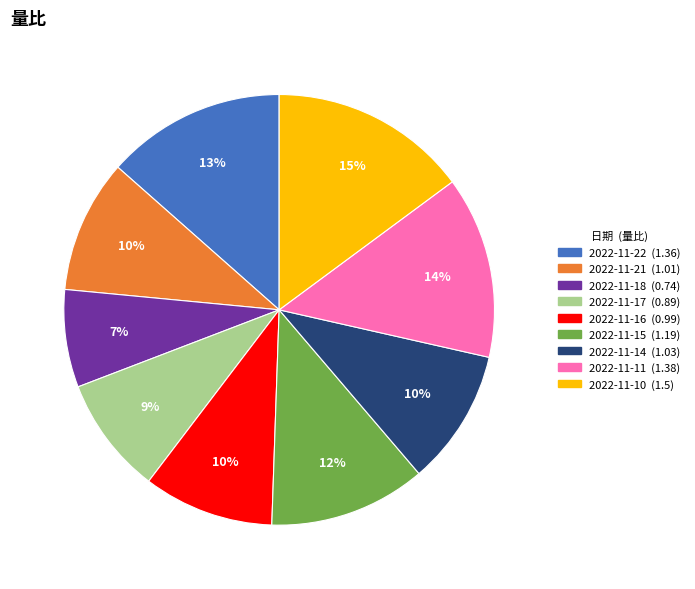

Which slice is the largest?

2022-11-10